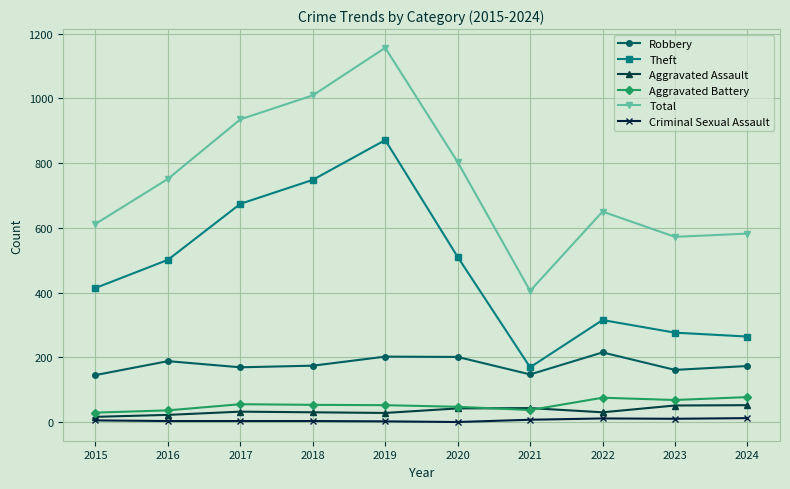

Which series has the largest total across all categories?

Total